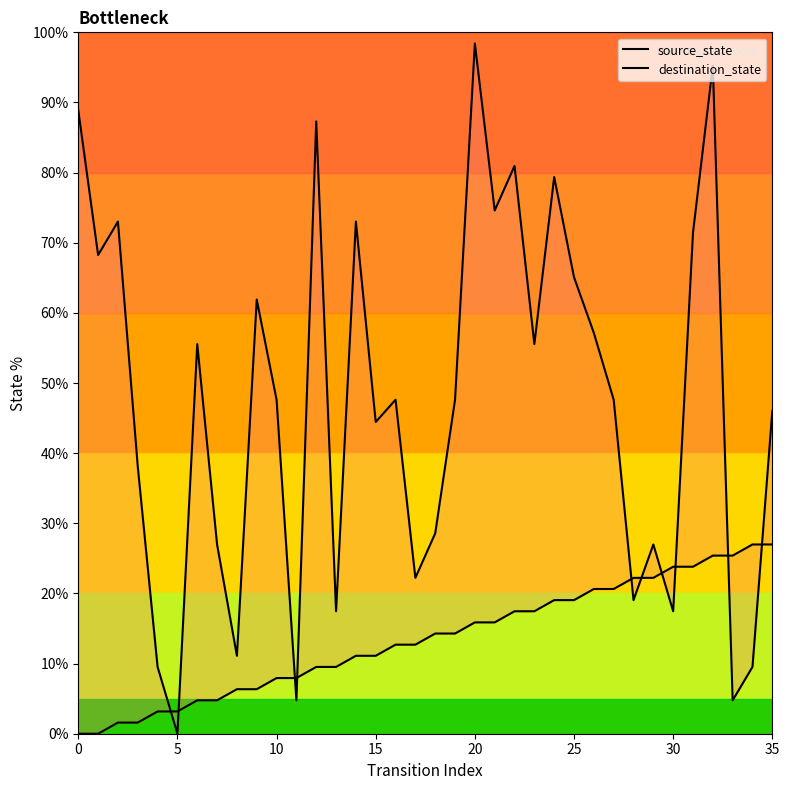

Which series has the widest spread of Y values?

destination_state